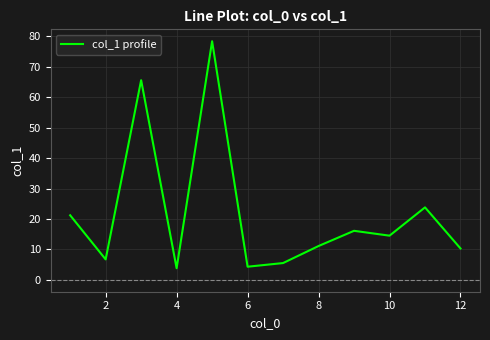

What is the difference between the maximum and minimum values?

74.6